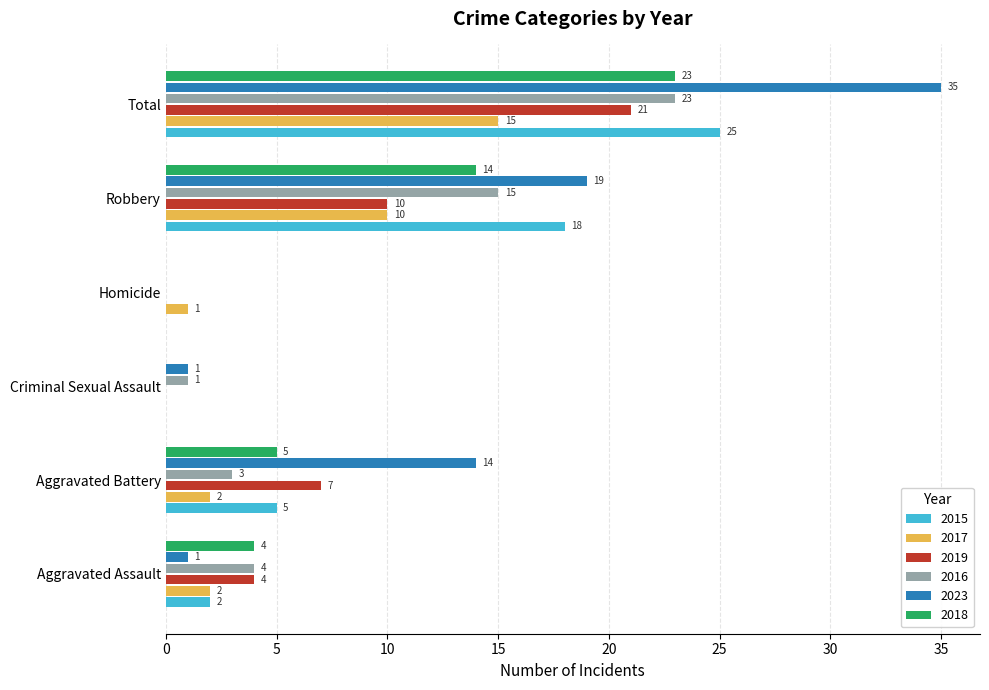

Which category has the highest value in the 2016 series?

Total